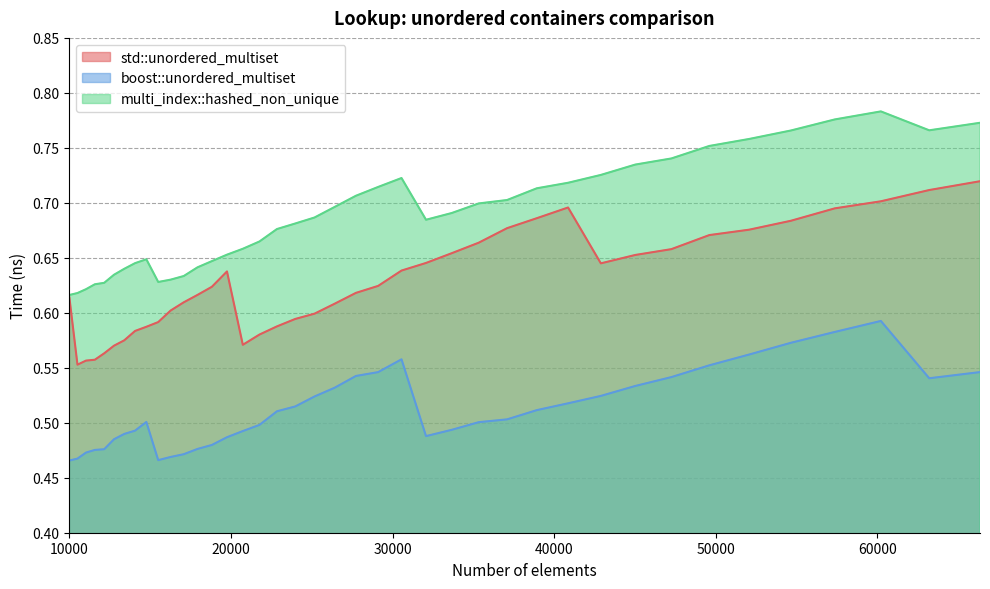

At which category does multi_index::hashed_non_unique reach its first local valley?

15498